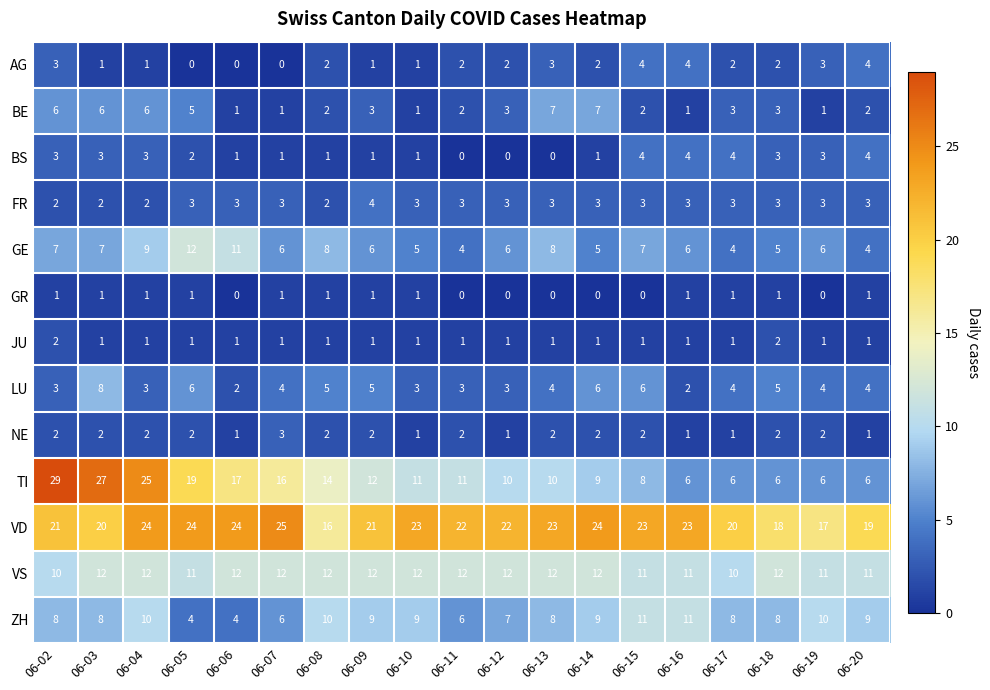

Which series has the largest range (max minus min)?

TI